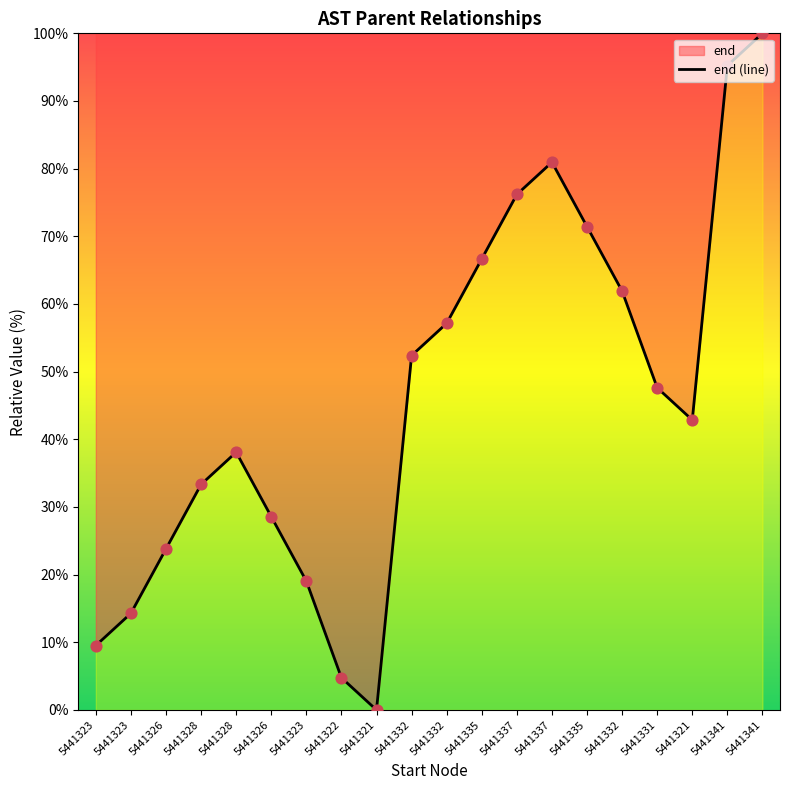

Which has a higher value, 5441321 or 5441323?

5441323